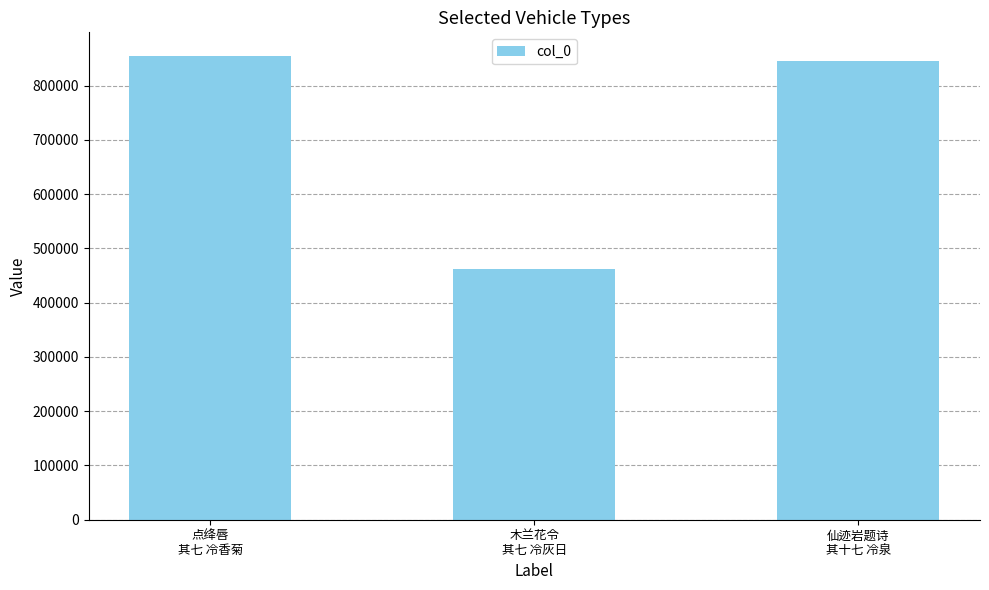

At which category does the chart reach its minimum across all series?

木兰花令
其七 冷灰日